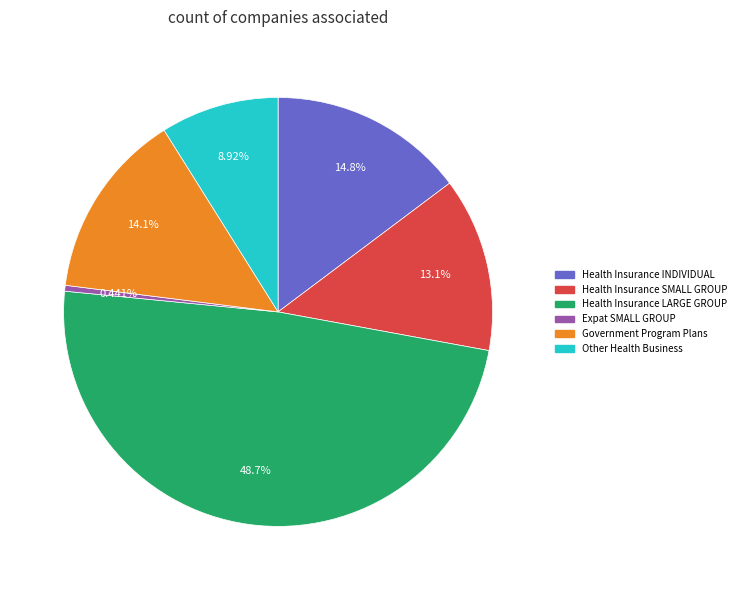

To the nearest percent, what is the average slice percentage?

17%